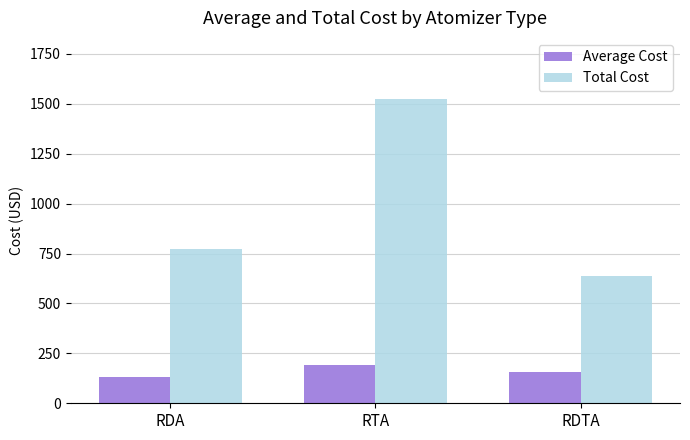

What is the value of the Average Cost bar at the 3rd from the left?

158.8